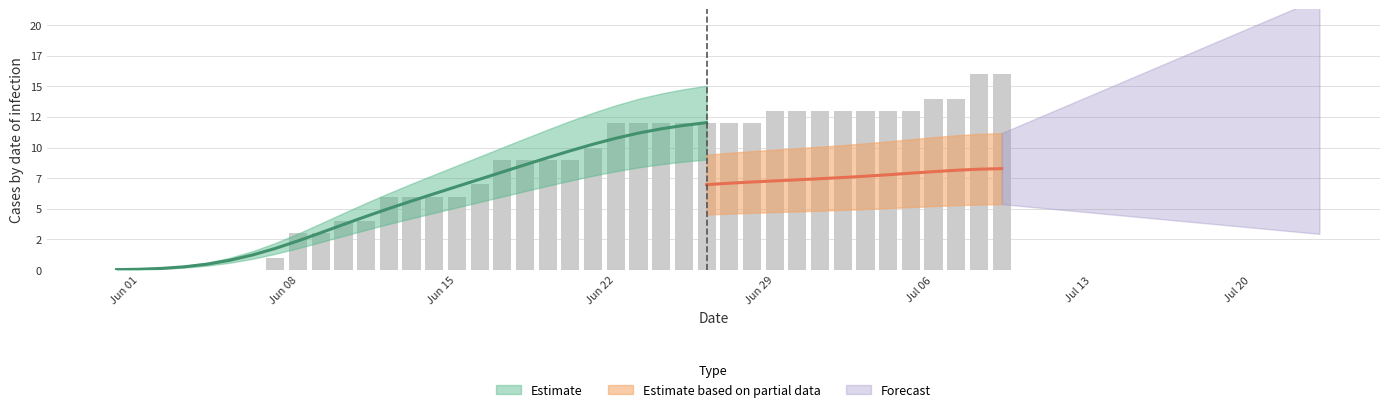

At which category is the sum across all series the highest?

2020-07-08